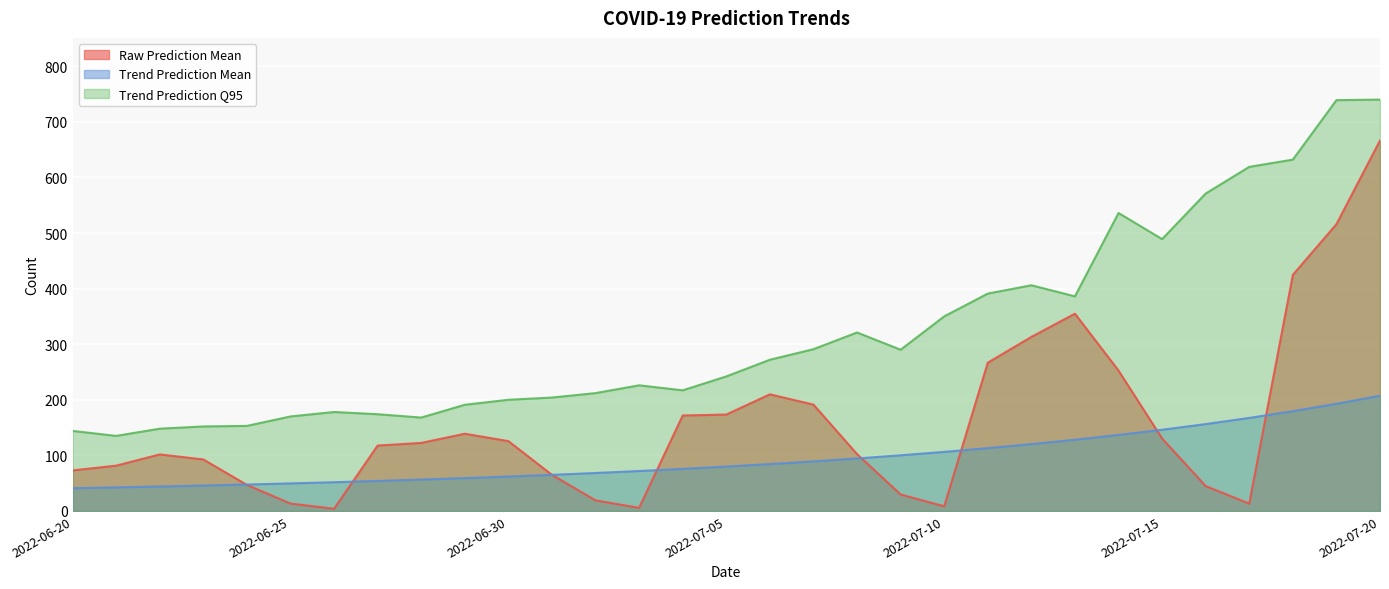

What is the value of the Raw Prediction Mean point at the 19th from the left?

102.2